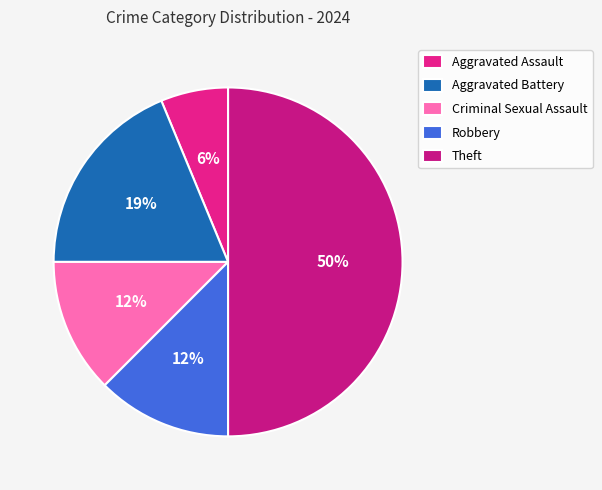

How many segments does this pie chart have?

5